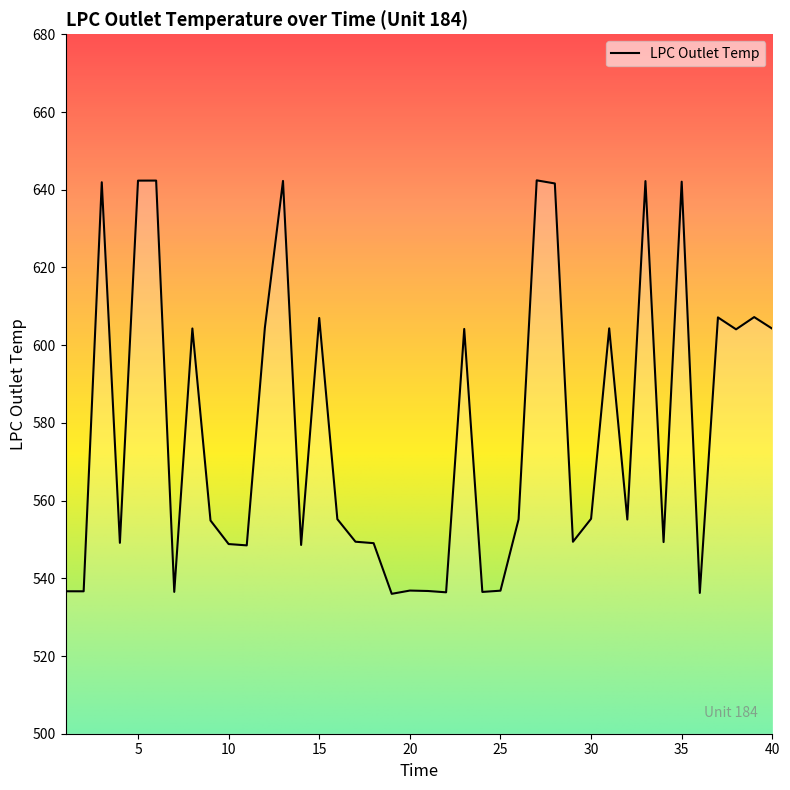

What is the average value?

577.9